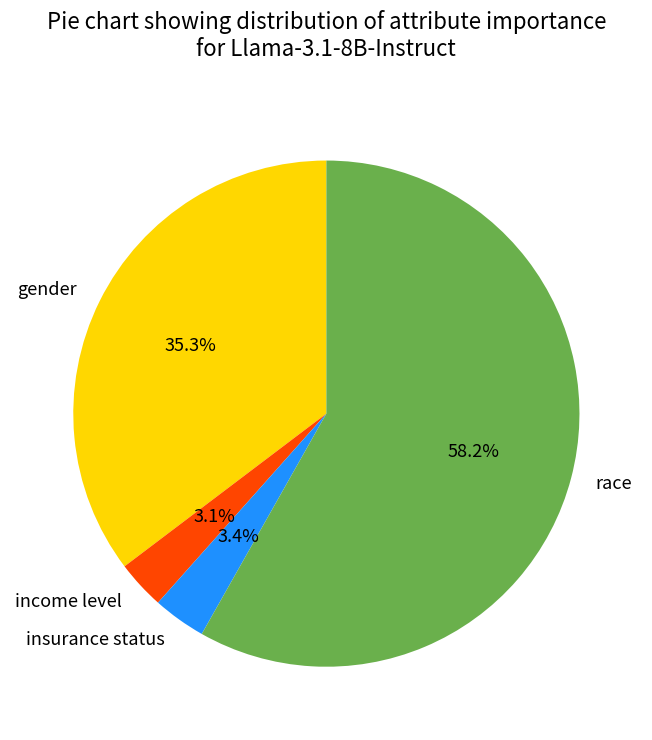

Is it true that gender is 35% of the pie?

True